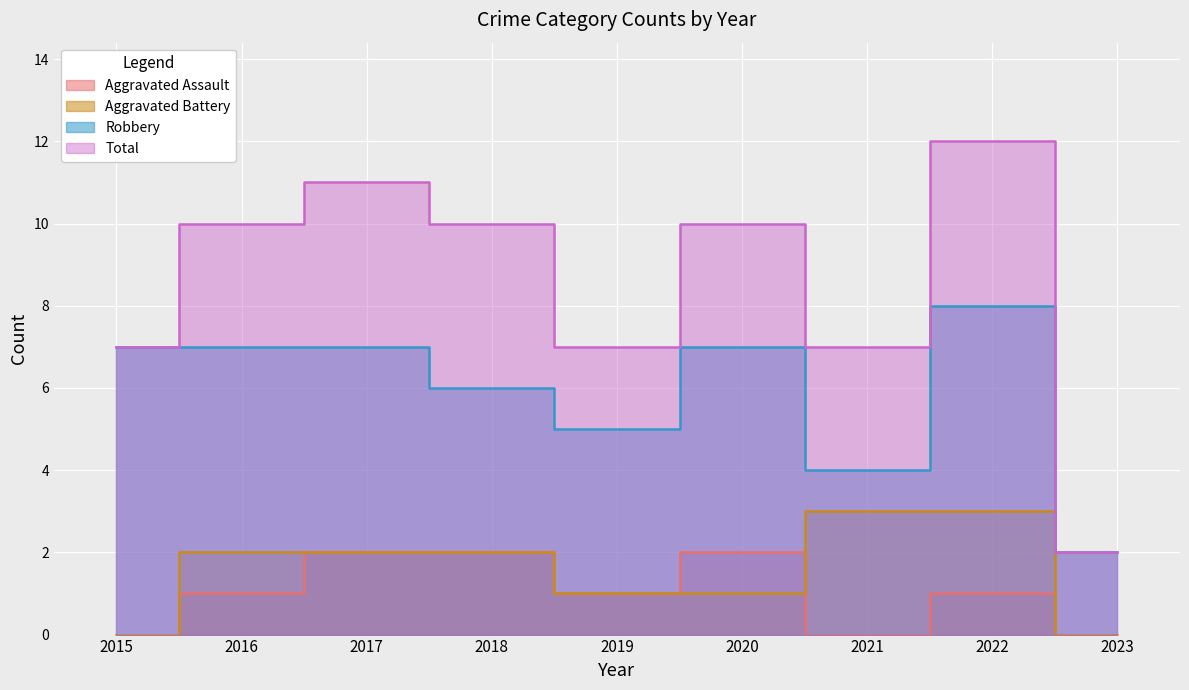

What is the difference between the maximum and minimum values in the Aggravated Assault series?

2